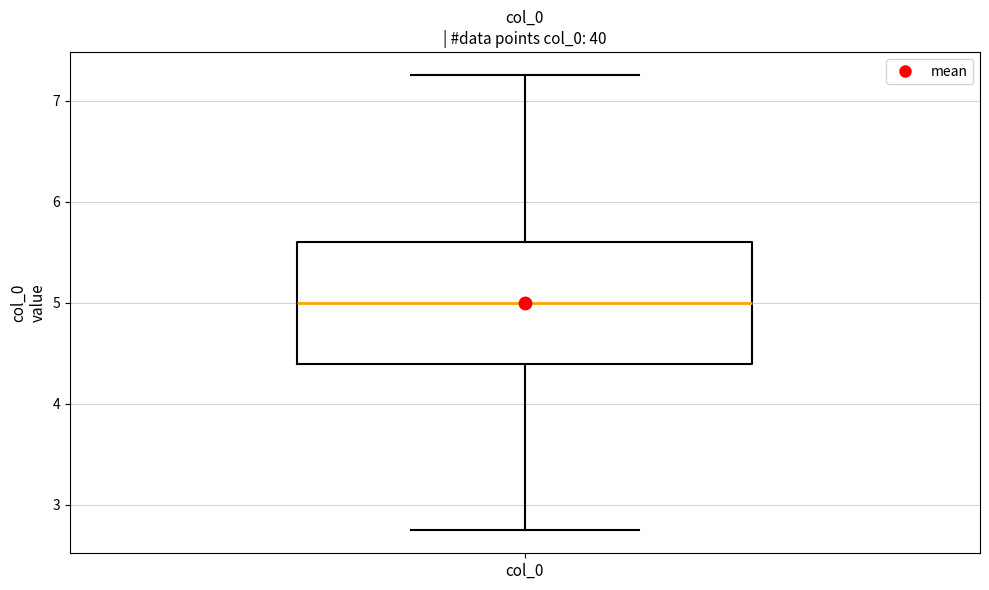

Transcribe this box plot: give where the median line is, the range the box spans, and where the two whiskers end, as read against the y-axis. The values are not printed on the chart, so give them approximately, as read against the axis.

median 5.0, box 4.4 to 5.6, whiskers 2.7 to 7.3